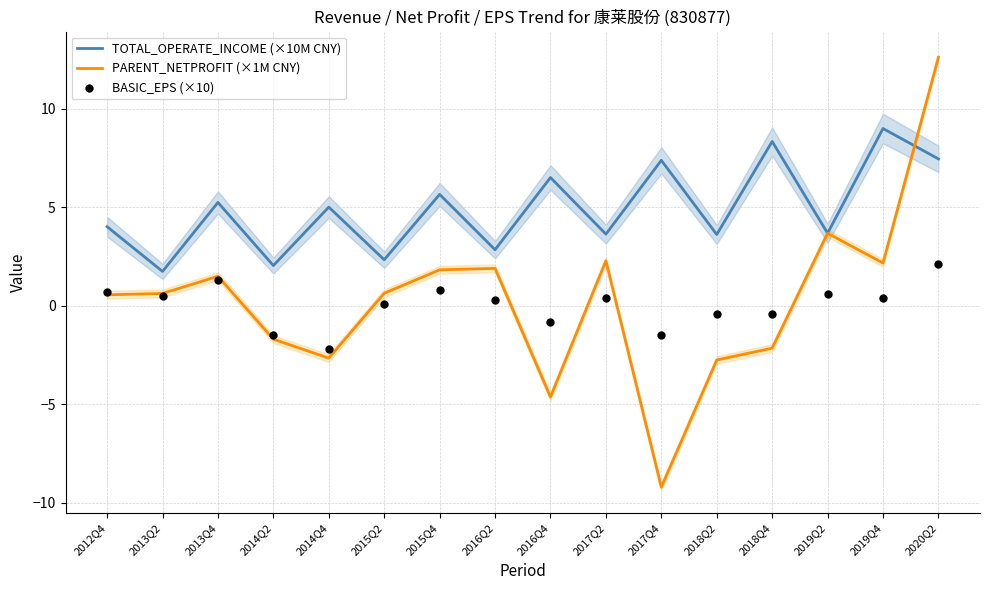

Which series contains the lowest Y value?

PARENT_NETPROFIT (×1M CNY)